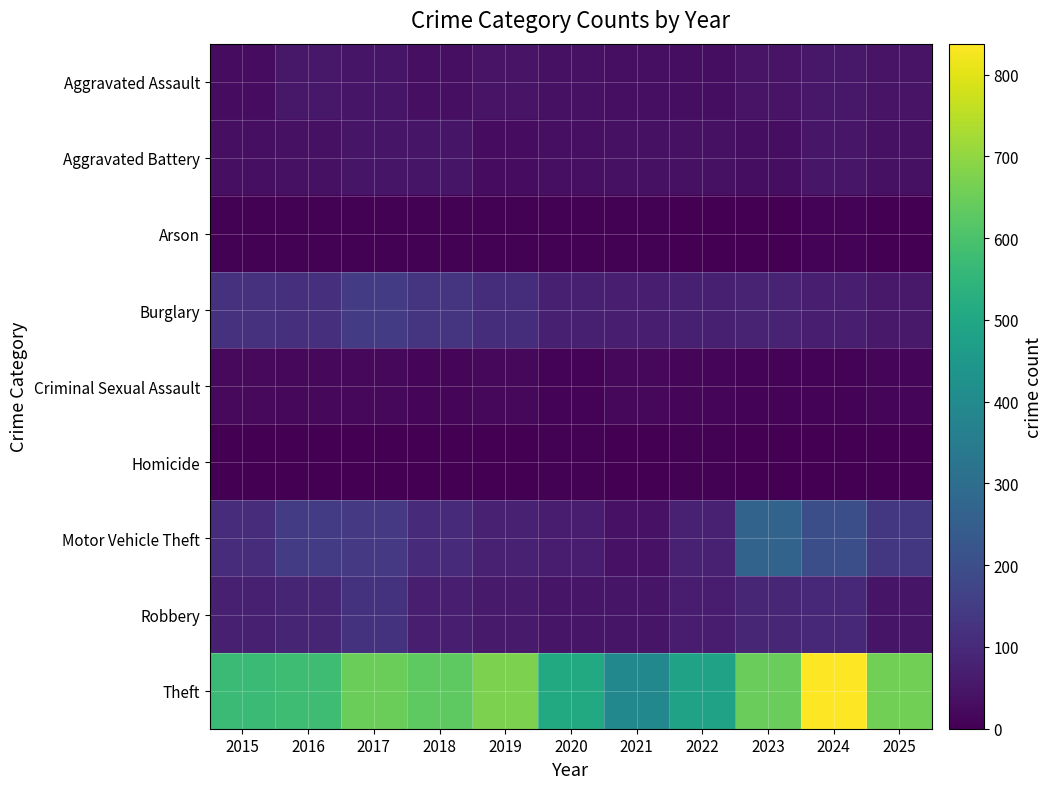

At which category is the sum across all series the highest?

2024